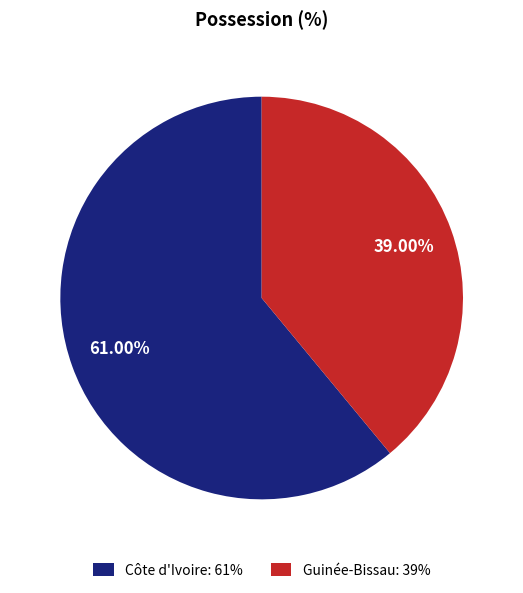

Is it true that Guinée-Bissau is 44% of the pie?

False